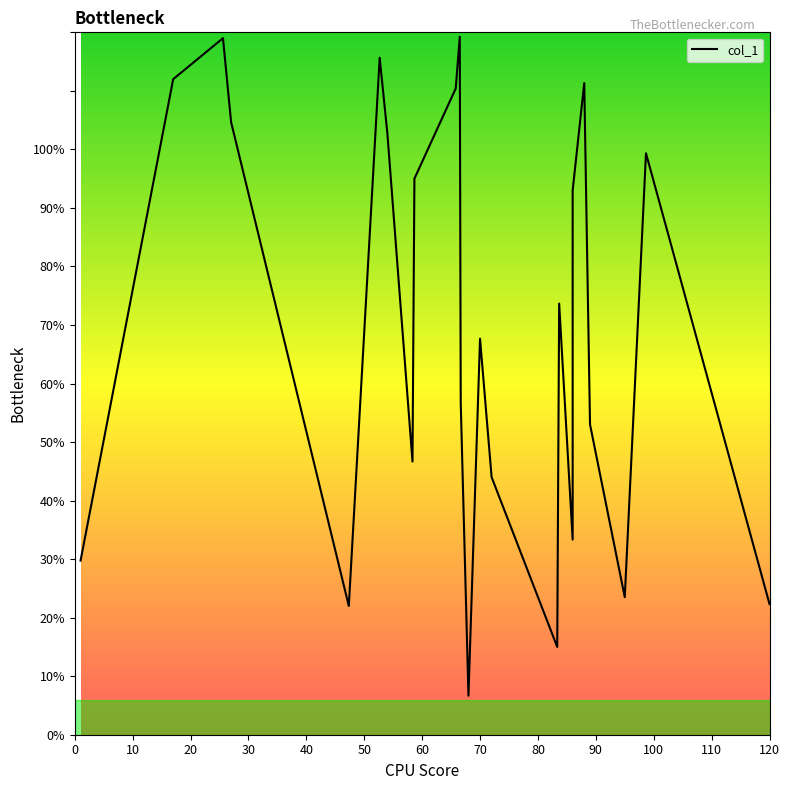

At which label is the value closest to 62?

66.66666666666667